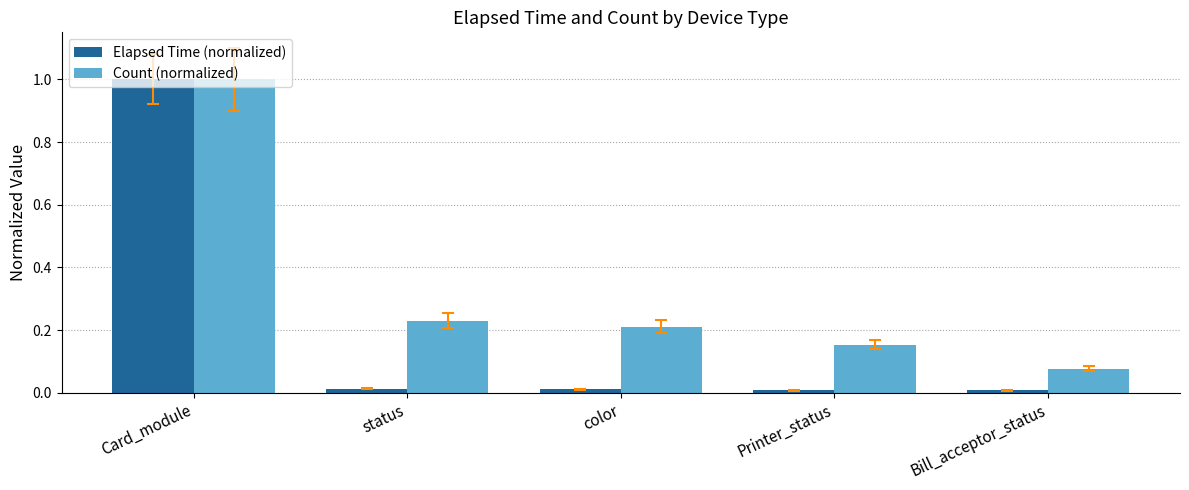

At how many categories does at least one series exceed 0?

5